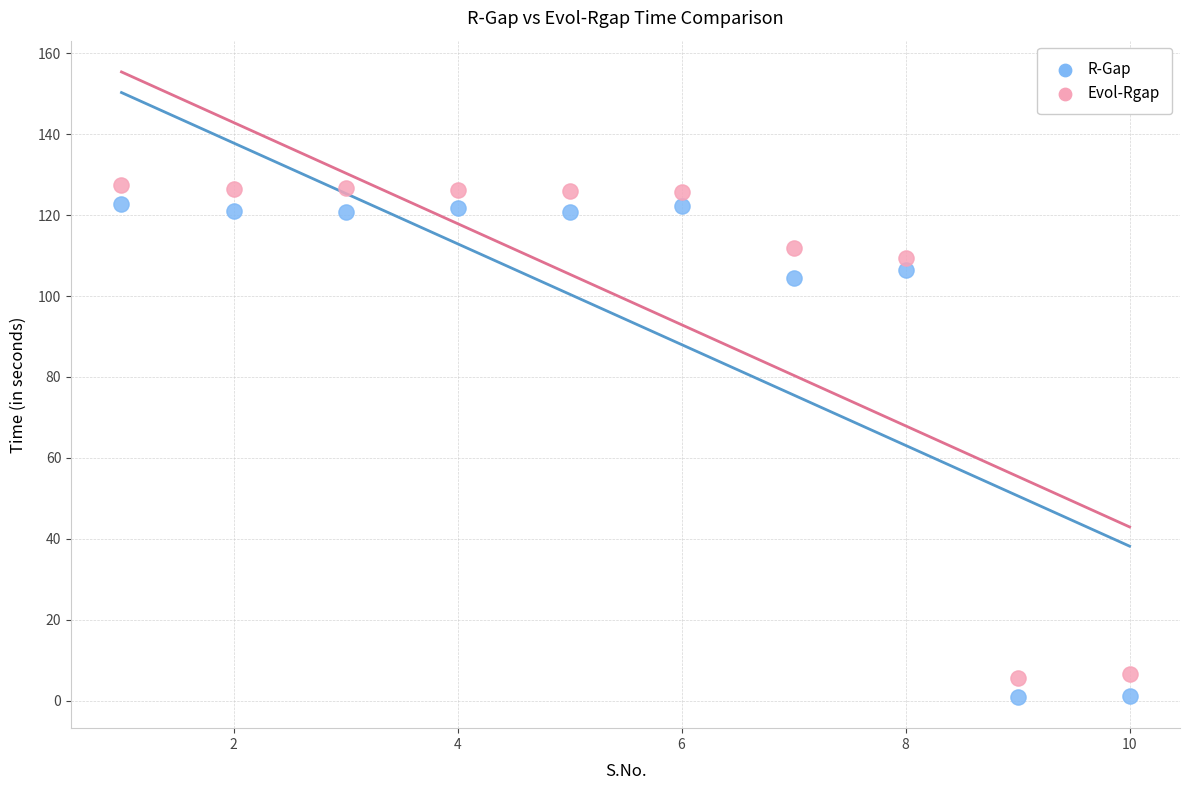

Which series reaches the minimum Y coordinate?

R-Gap